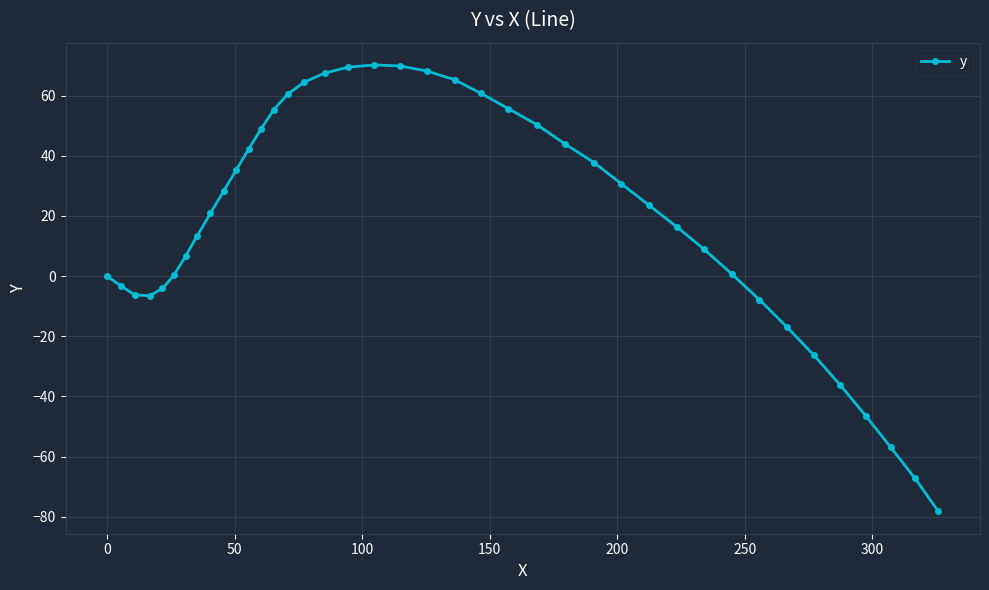

How many lines are shown in the chart?

1